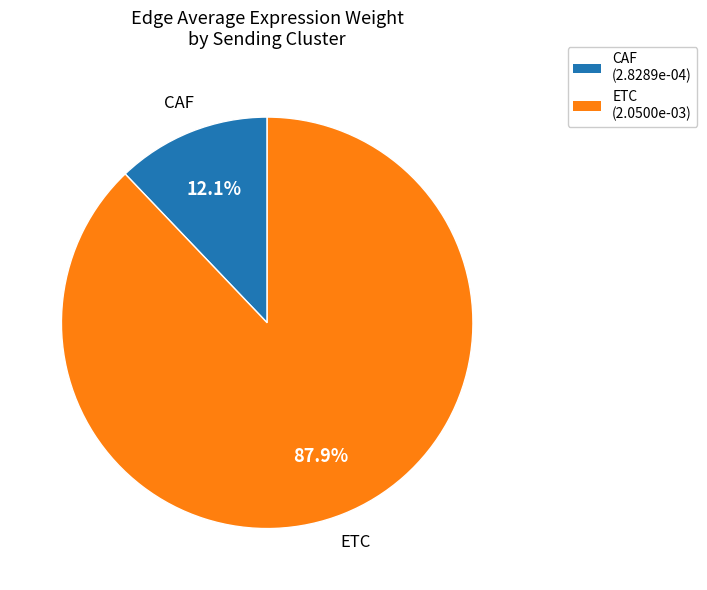

Between ETC and CAF, which is larger?

ETC